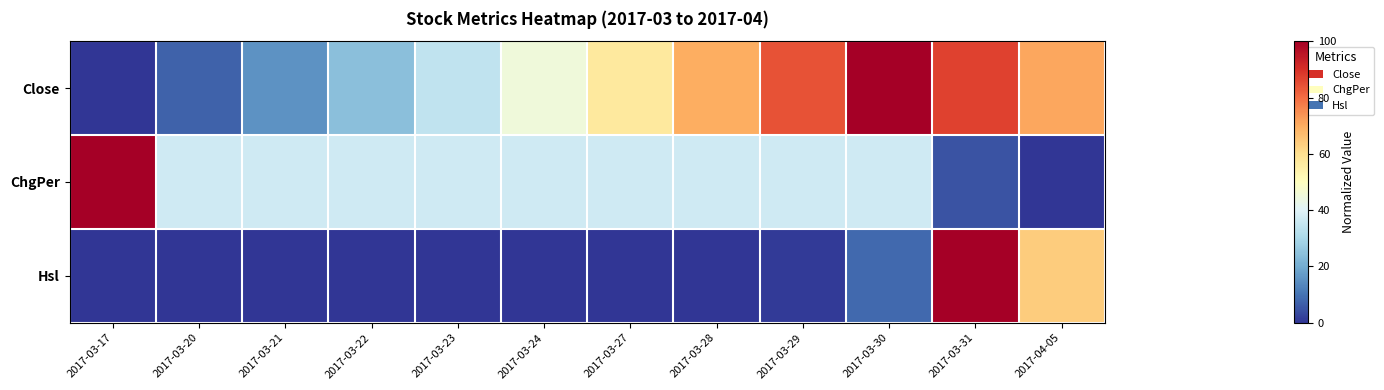

Reading left to right, extract all data points from this chart.

Close: 2017-03-17=0.0	2017-03-20=7.4	2017-03-21=15.5	2017-03-22=24.4	2017-03-23=34.2	2017-03-24=45.0	2017-03-27=56.8	2017-03-28=69.9	2017-03-29=84.2	2017-03-30=100.0	2017-03-31=87.1	2017-04-05=71.0
ChgPer: 2017-03-17=100.0	2017-03-20=37.1	2017-03-21=37.1	2017-03-22=37.0	2017-03-23=37.0	2017-03-24=37.0	2017-03-27=37.0	2017-03-28=37.0	2017-03-29=37.0	2017-03-30=37.1	2017-03-31=4.8	2017-04-05=0.0
Hsl: 2017-03-17=0.0	2017-03-20=0.0	2017-03-21=0.0	2017-03-22=0.0	2017-03-23=0.1	2017-03-24=0.2	2017-03-27=0.1	2017-03-28=0.4	2017-03-29=1.1	2017-03-30=8.4	2017-03-31=100.0	2017-04-05=64.0